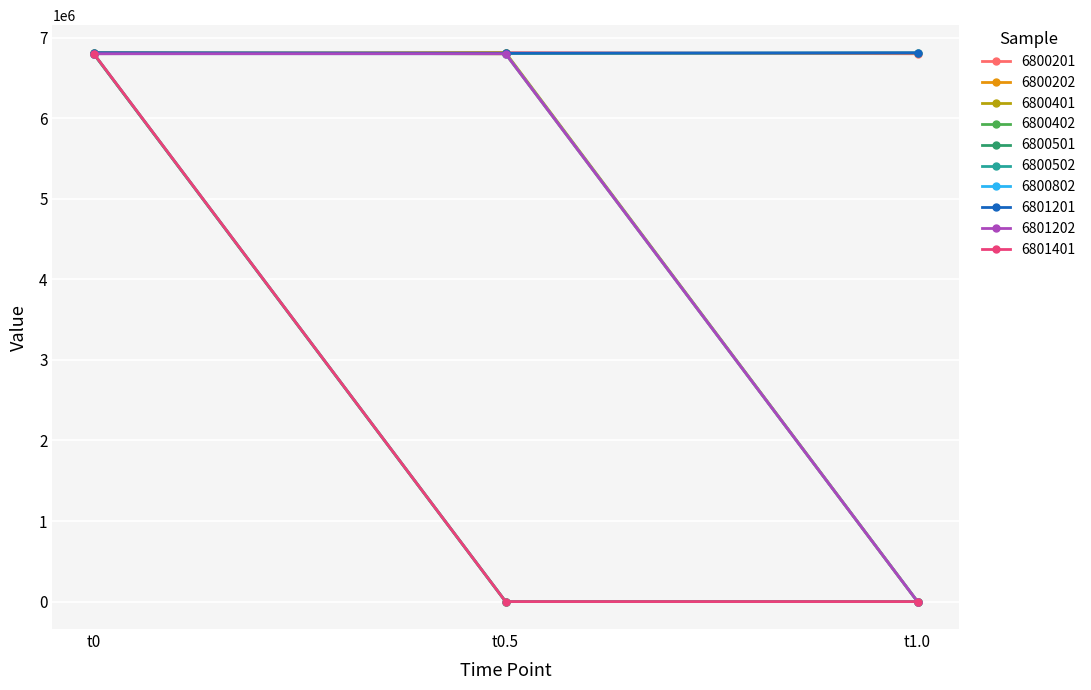

What is the greatest value displayed?

6815204